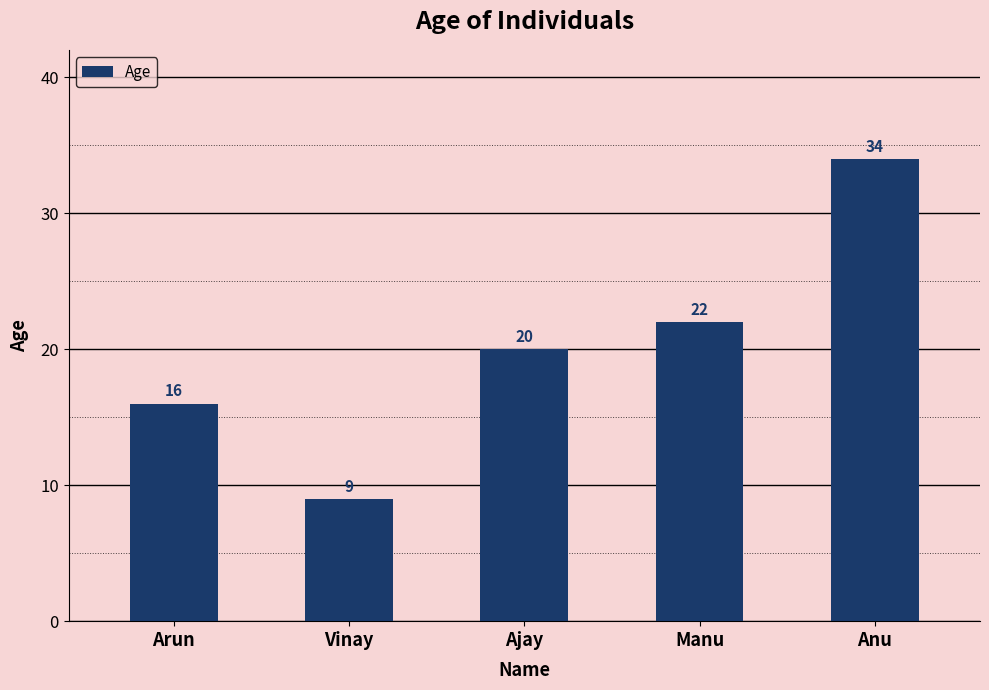

What is the sum of all values?

101